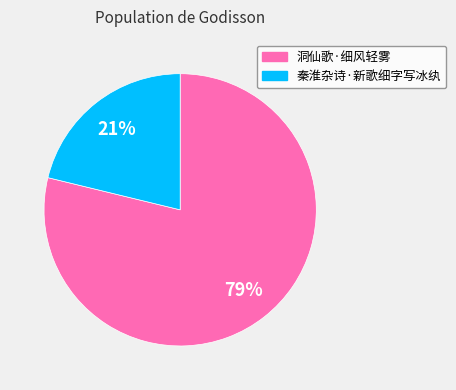

To the nearest percent, what portion does 秦淮杂诗·新歌细字写冰纨 represent?

21%